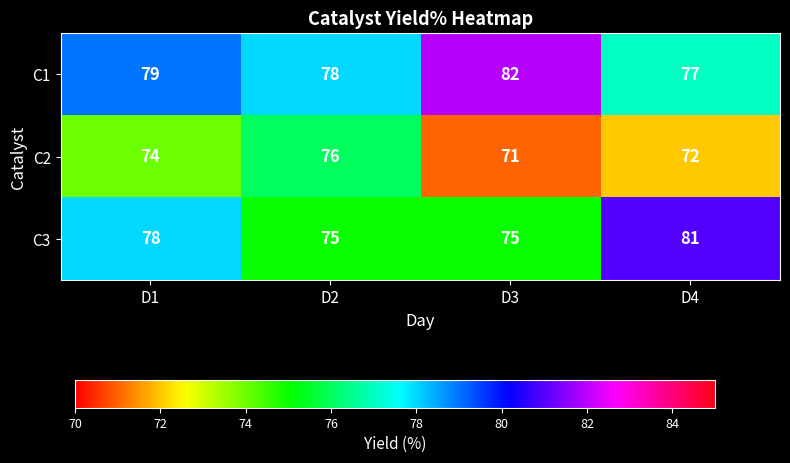

What value does the C2 series have at D3?

71